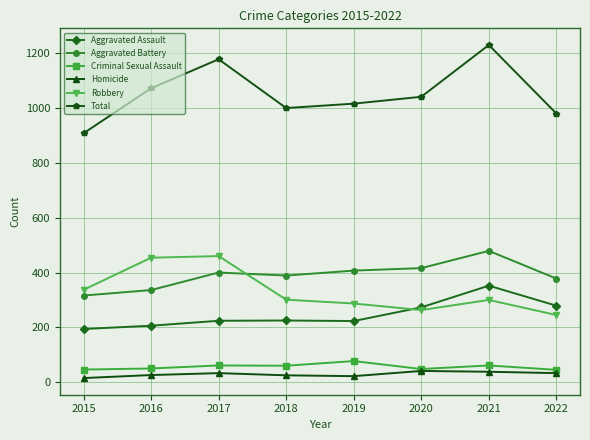

True or false: Homicide has more than 0 interior local peaks.

True